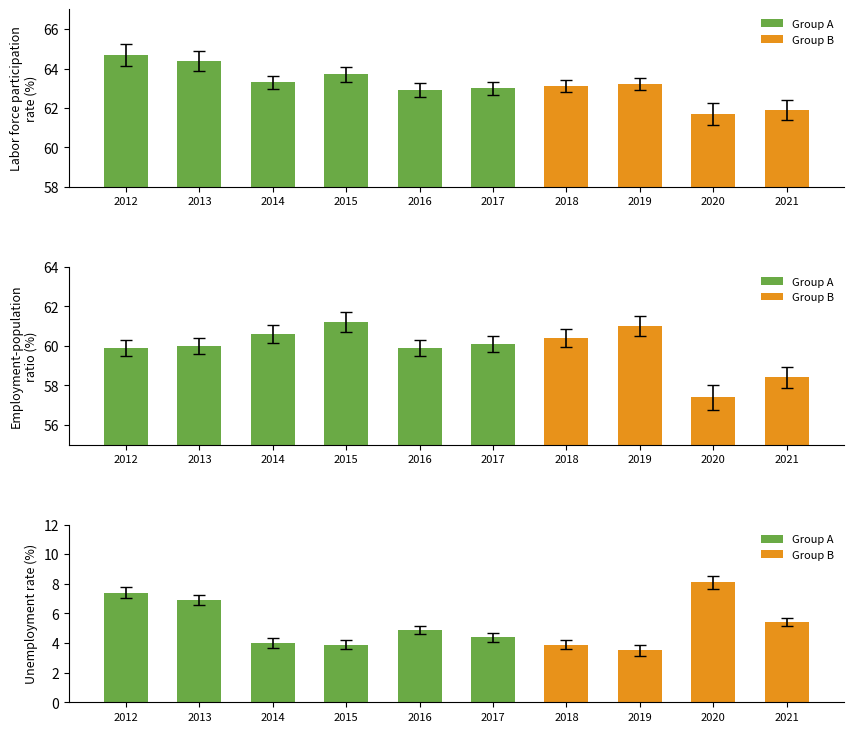

What is the sum of all labor force participation rate values?

631.9